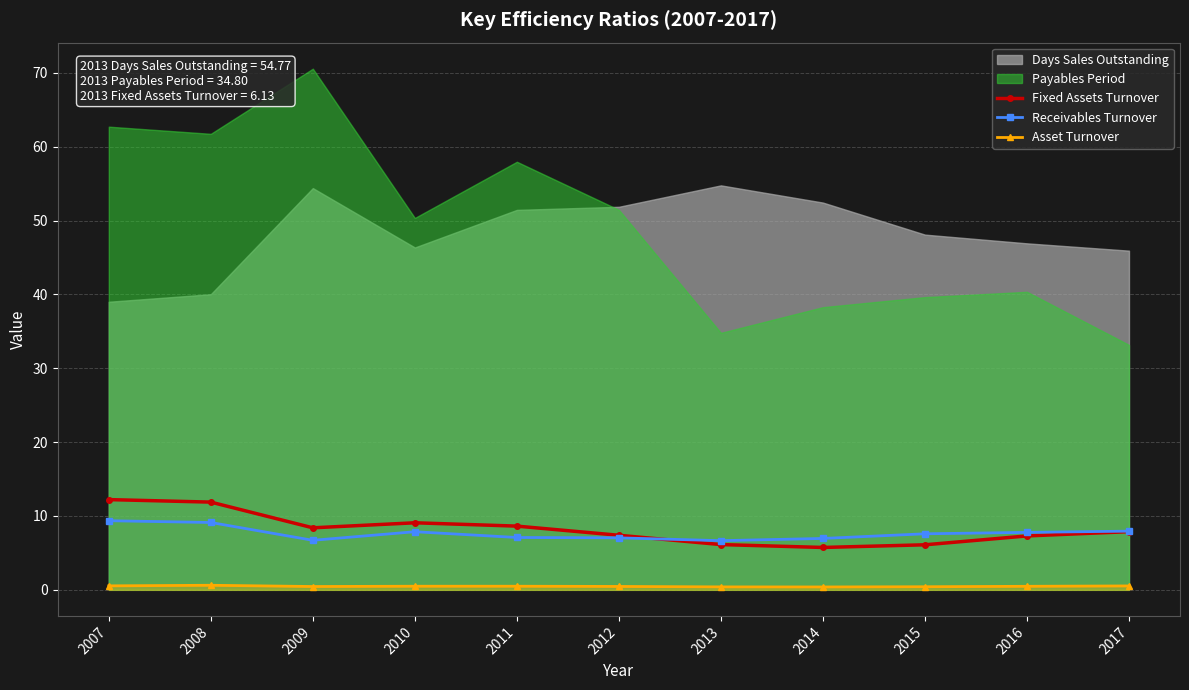

What is the value of the Fixed Assets Turnover point at the 2nd from the left?

11.9